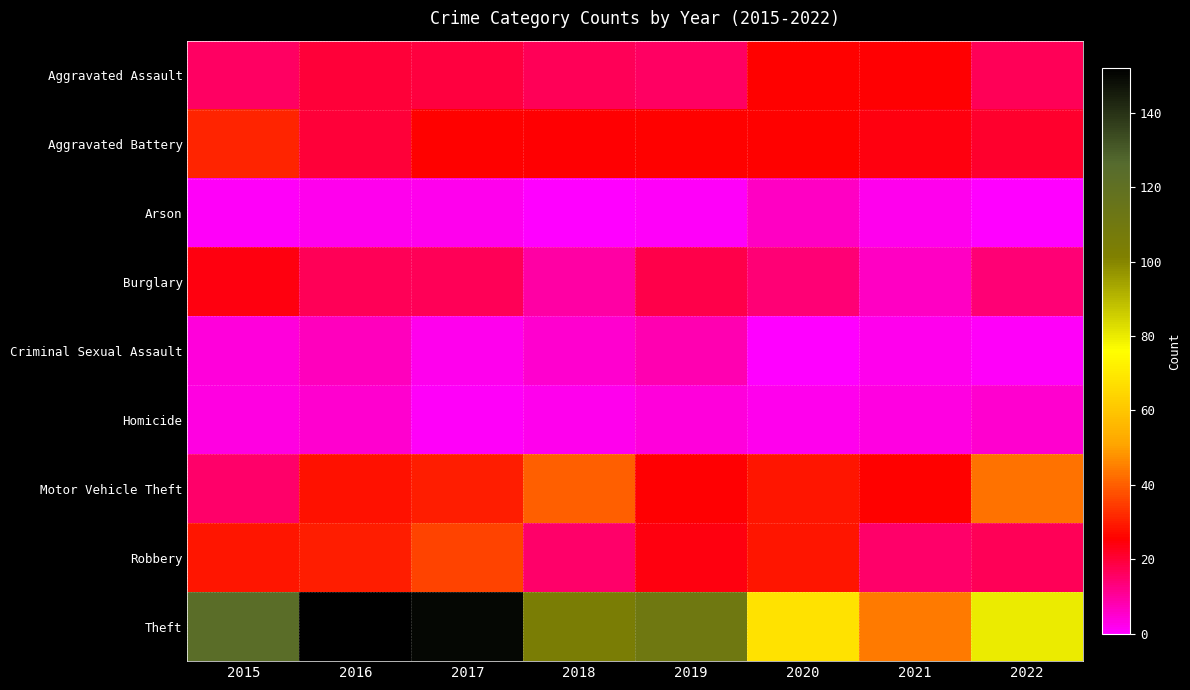

At how many categories does at least one series exceed 14?

8